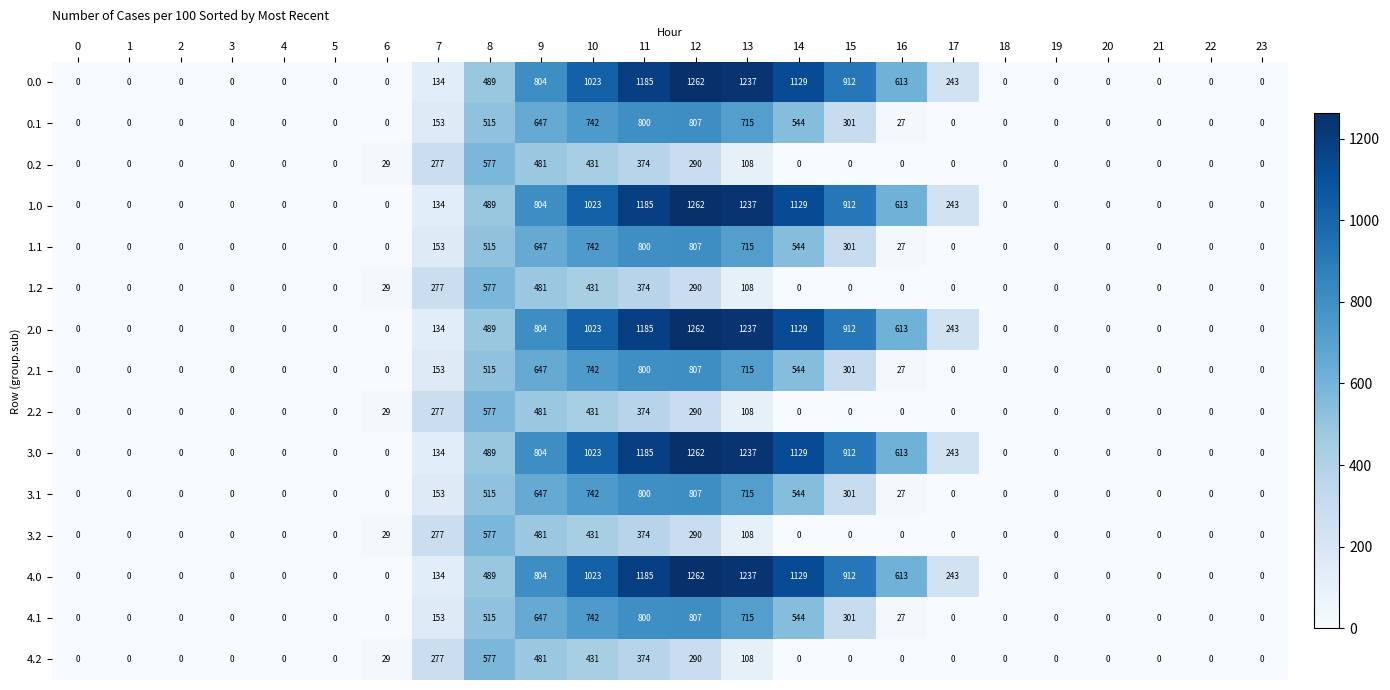

What is the sum of the 3.1 values at 0 and 7?

153